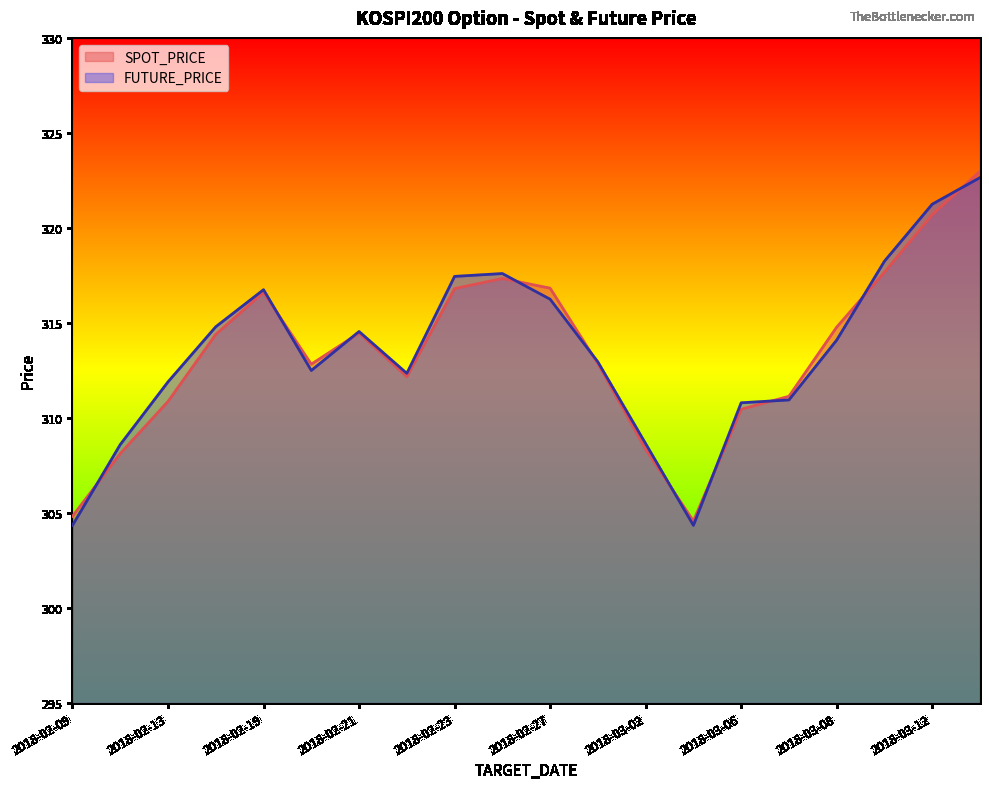

What is the lowest value of the FUTURE_PRICE series?

304.4